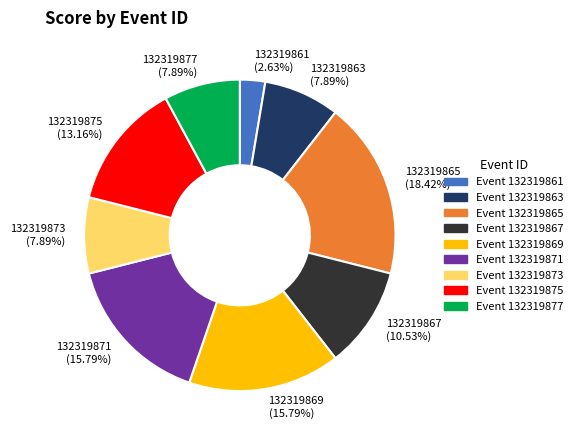

Does 132319861 account for over 50% of the chart?

No